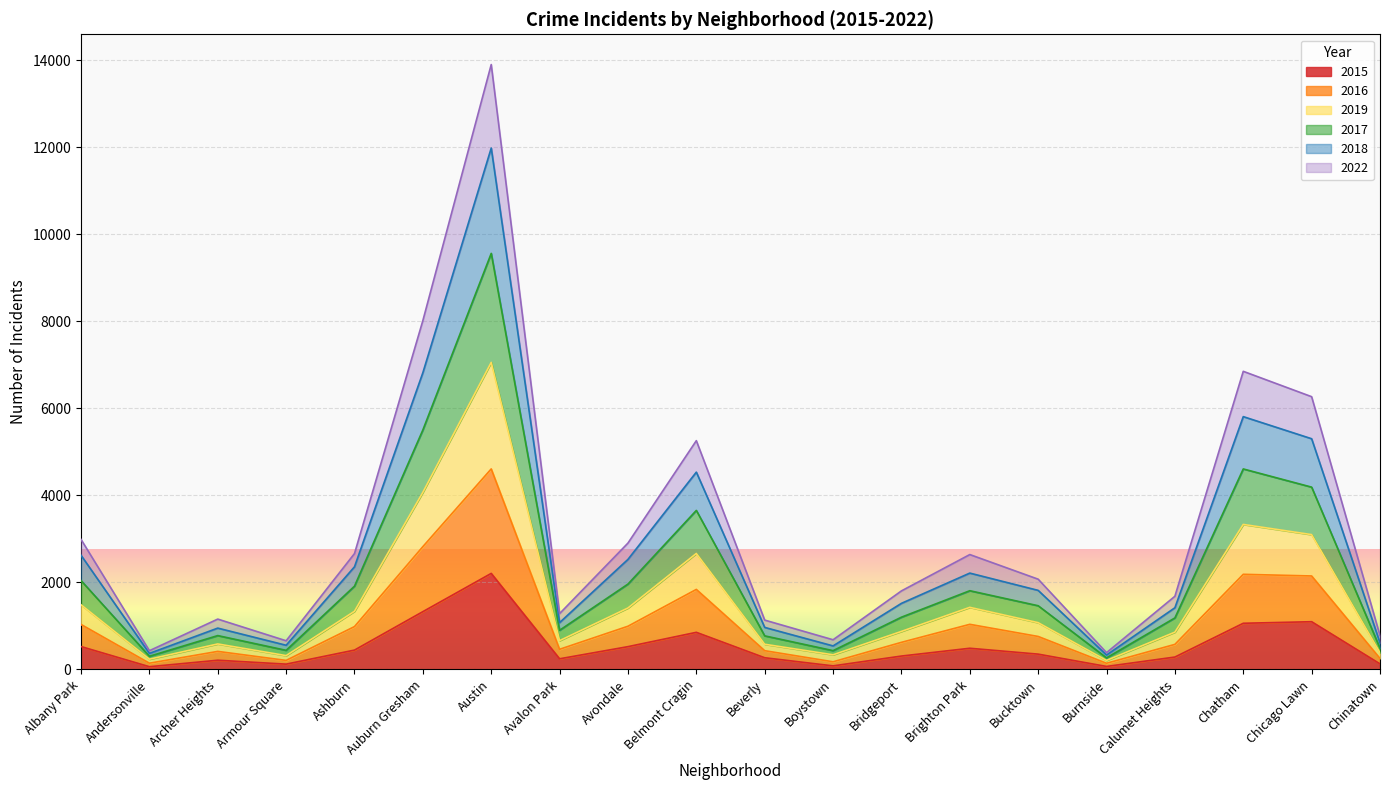

At which label does 2015 reach its peak?

Austin